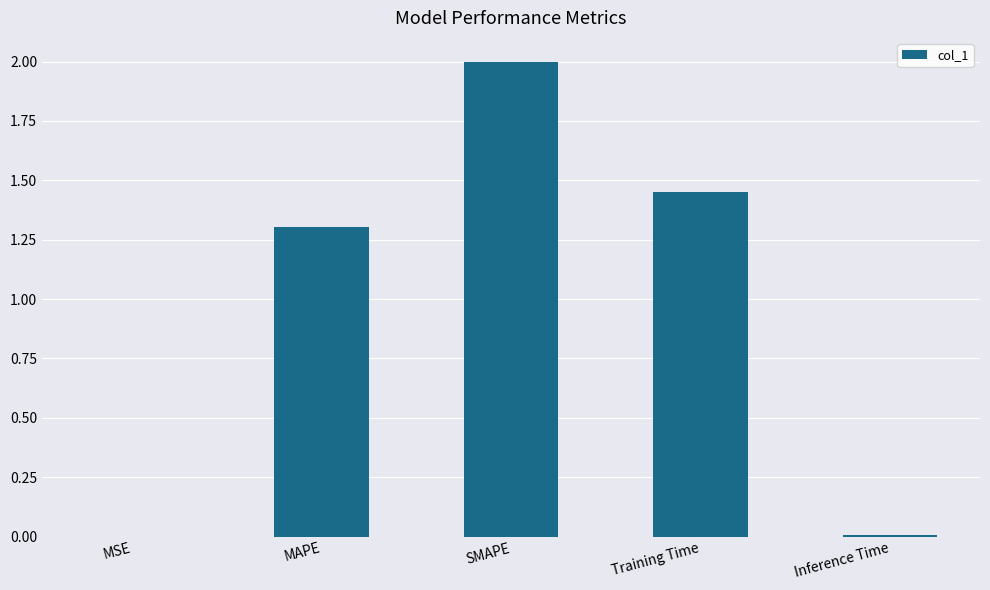

Which has a higher value, SMAPE or MAPE?

SMAPE